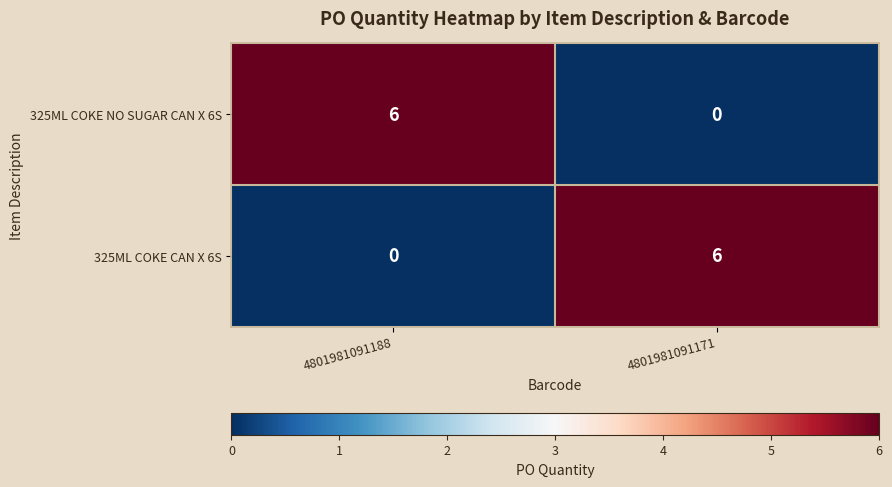

Rank the series at 4801981091188 from highest to lowest value.

325ML COKE NO SUGAR CAN X 6S, 325ML COKE CAN X 6S